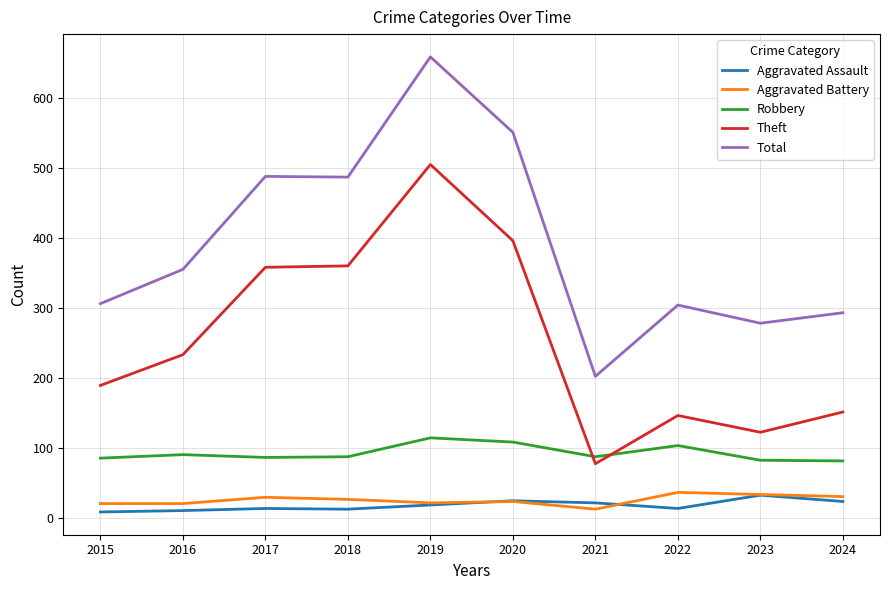

What is the sum of all Aggravated Assault values?

174